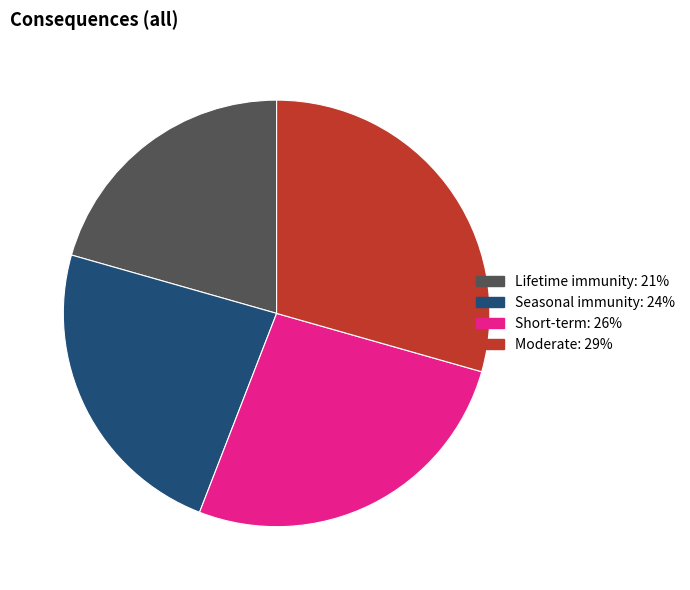

Does any single category account for the majority?

No